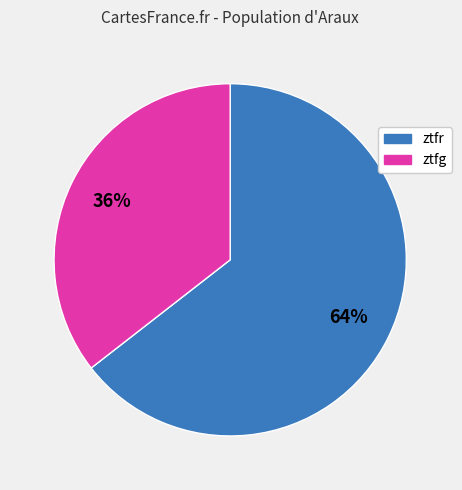

Is the sum of ztfg and ztfr greater than half?

Yes